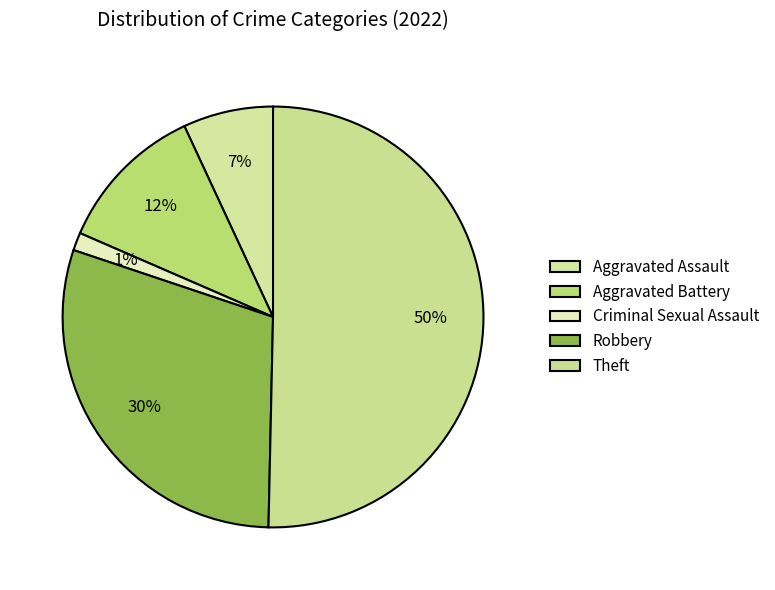

How many segments does this pie chart have?

5